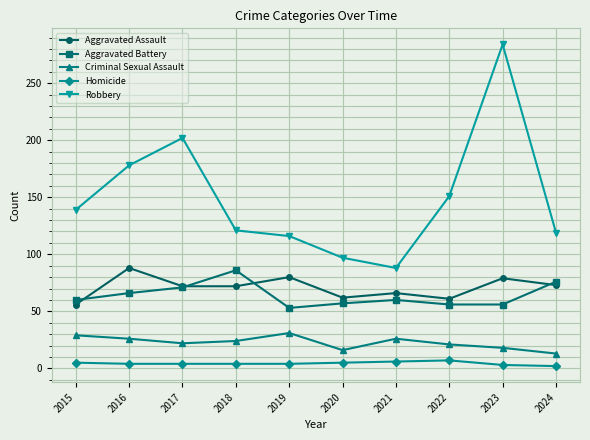

What is the difference between the highest and lowest values at 2021?

82